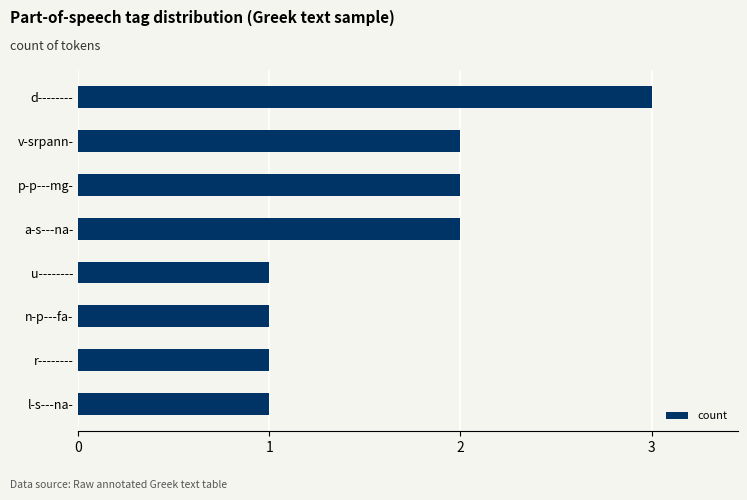

What is the ratio of the value at l-s---na- to the value at a-s---na-?

0.5